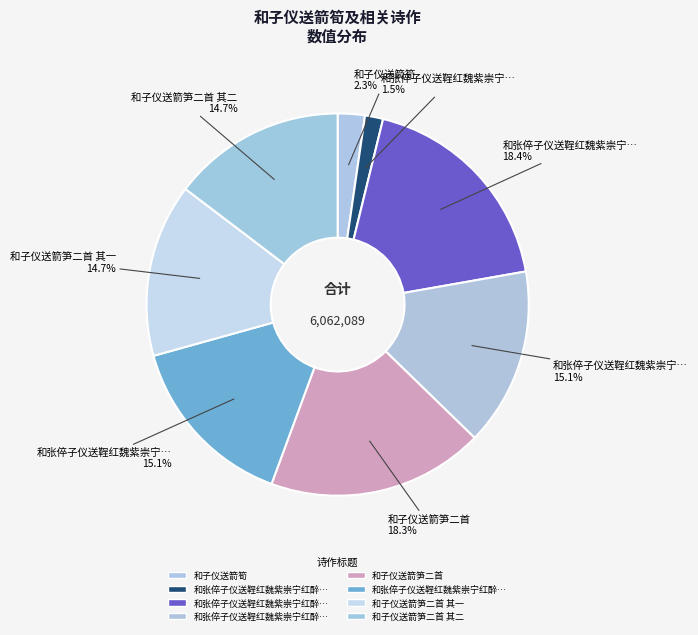

How many segments does this pie chart have?

8